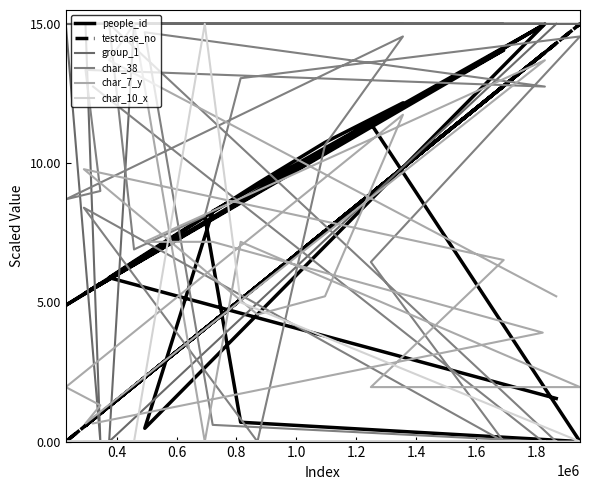

What is the difference between the second highest and minimum values in the group_1 series?

15.0